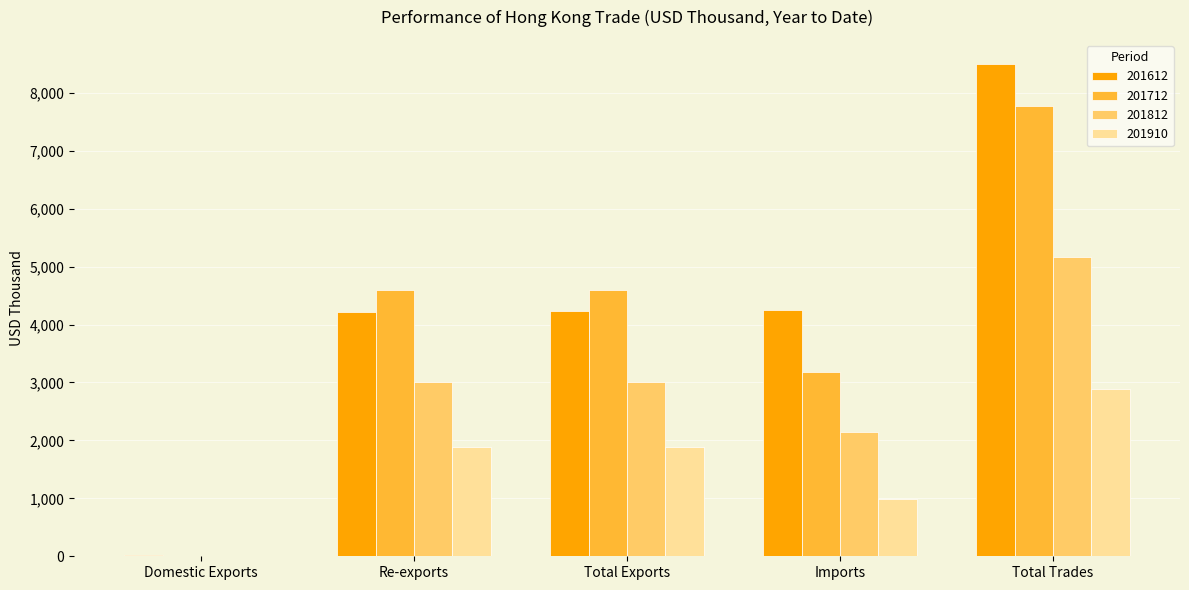

Which series changed the most between Total Exports and Total Trades?

201612